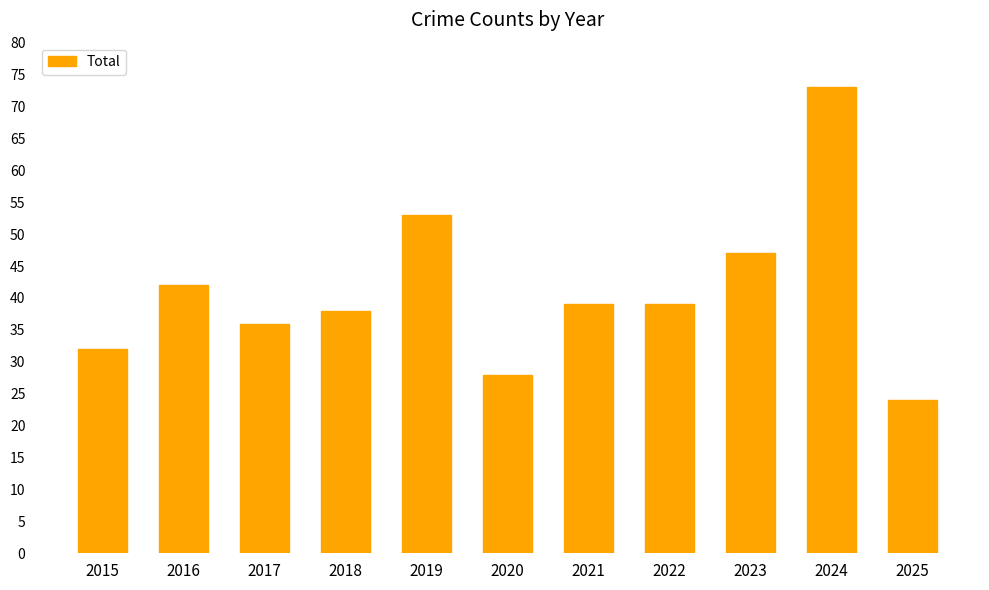

What is the smallest value displayed?

24